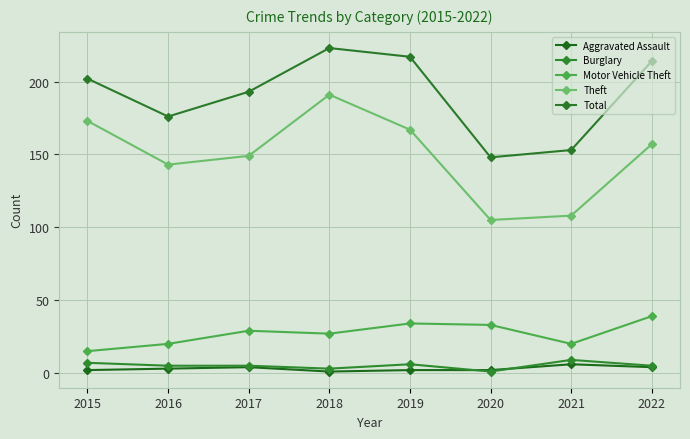

What is the value of the Motor Vehicle Theft point at the 2nd from the left?

20